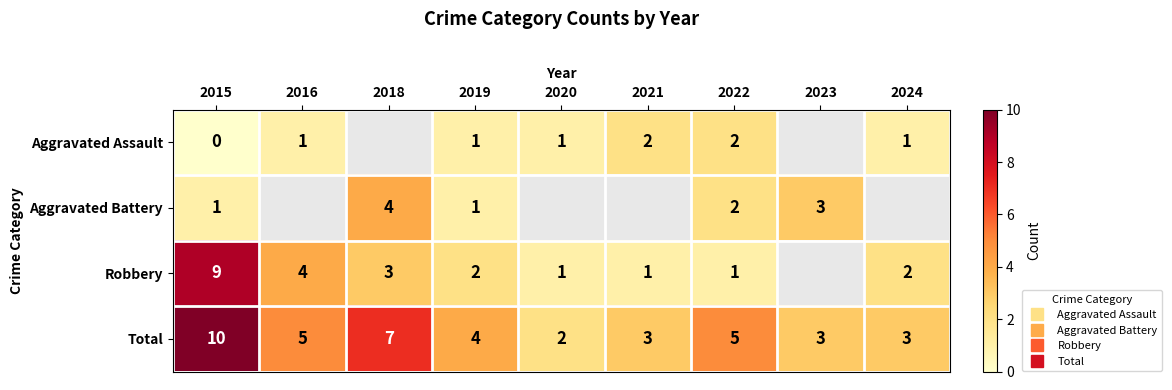

Which series has the widest spread of values?

Robbery